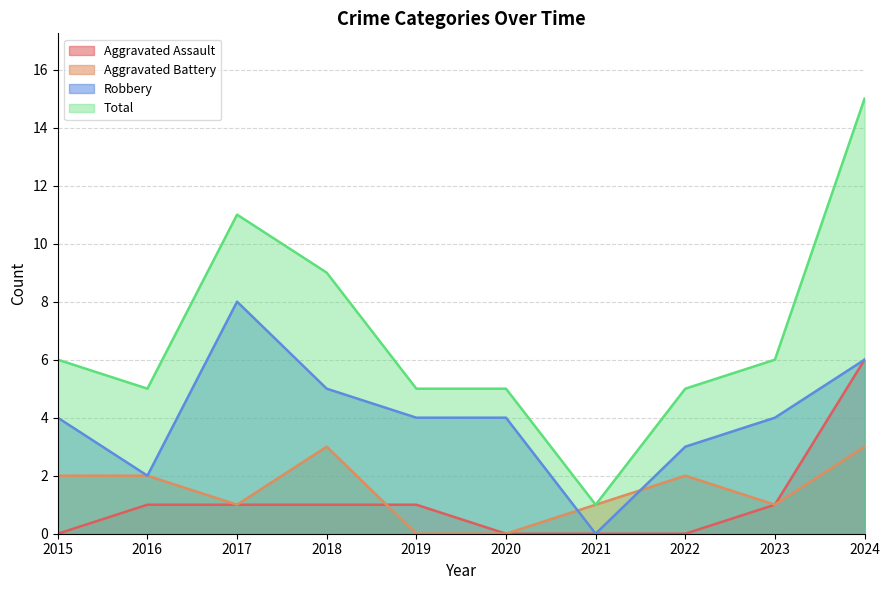

At how many categories does at least one series exceed 1?

9